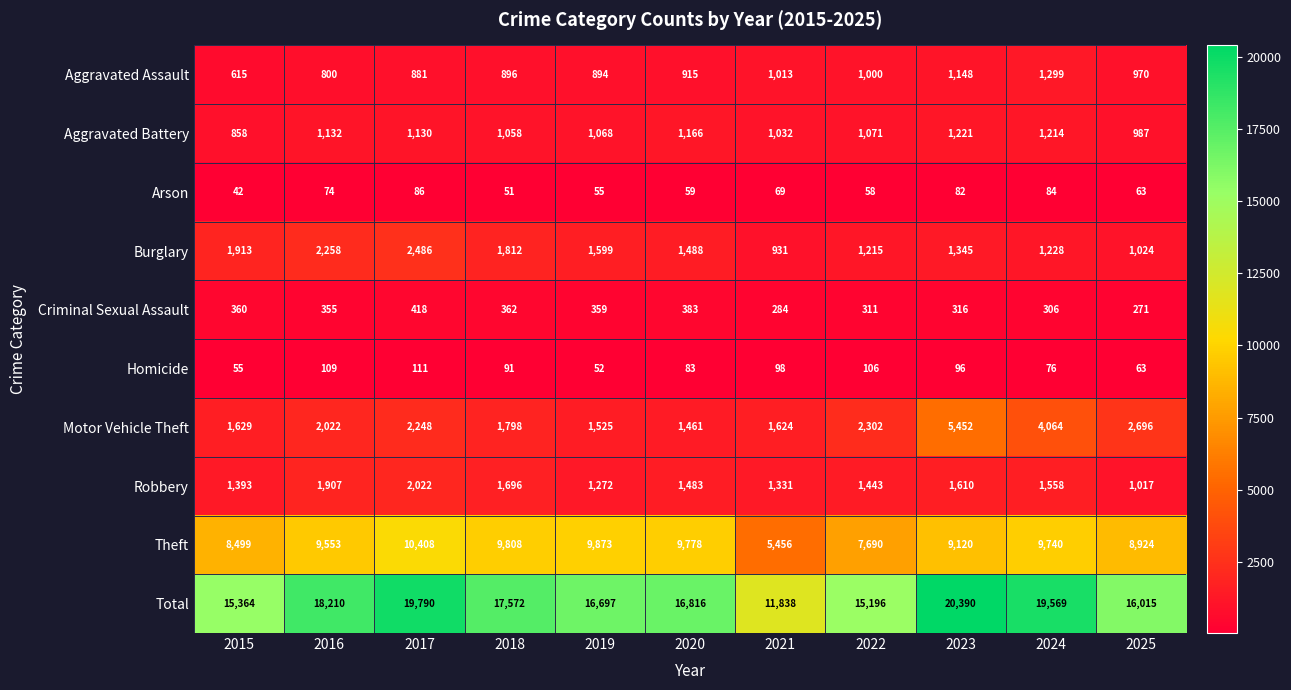

Which label corresponds to the smallest value in the chart?

2015